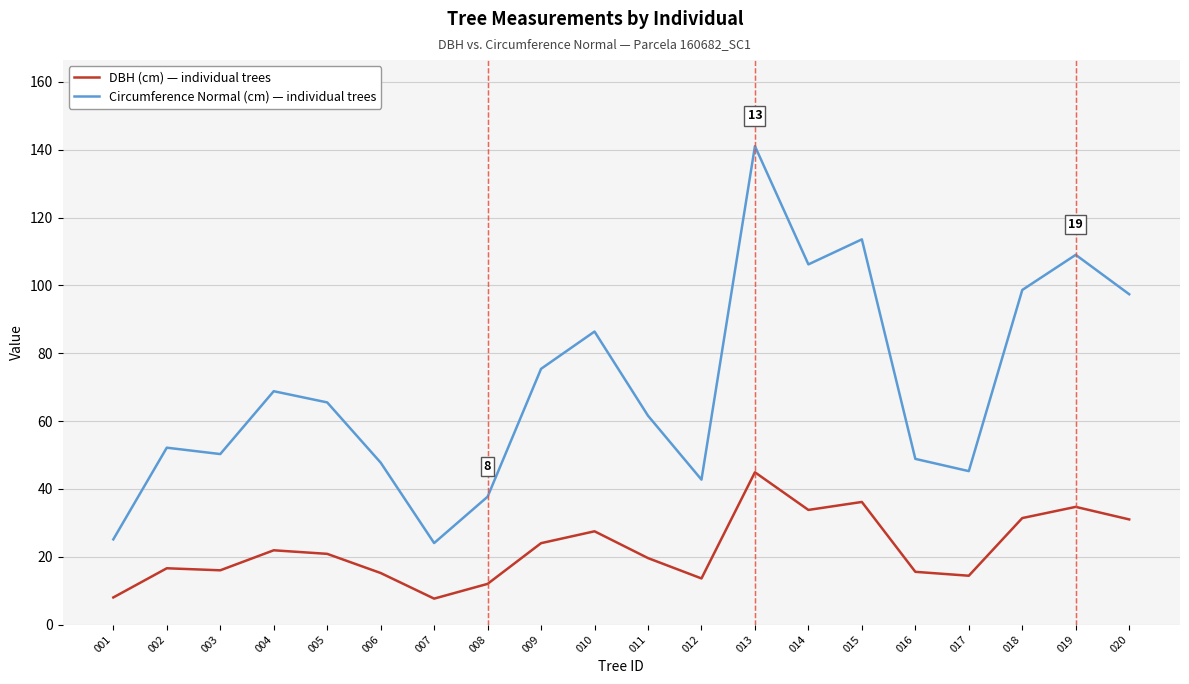

Does the chart have visible grid lines?

Yes